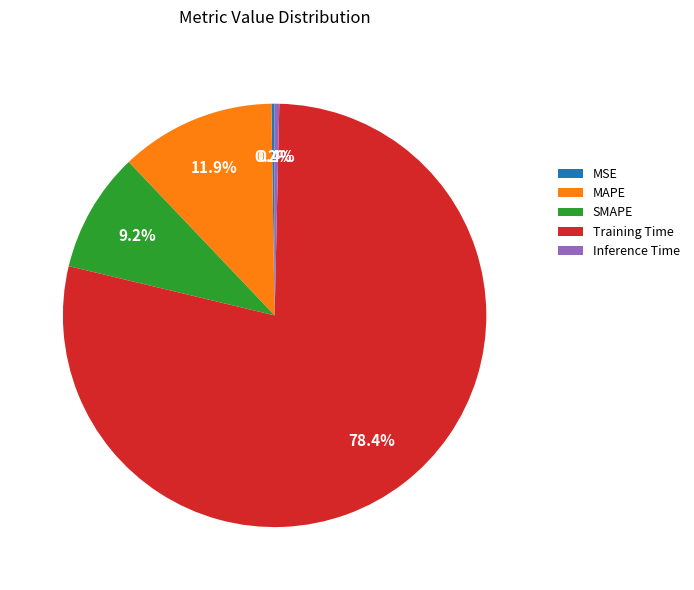

What is the largest slice in the pie chart?

Training Time